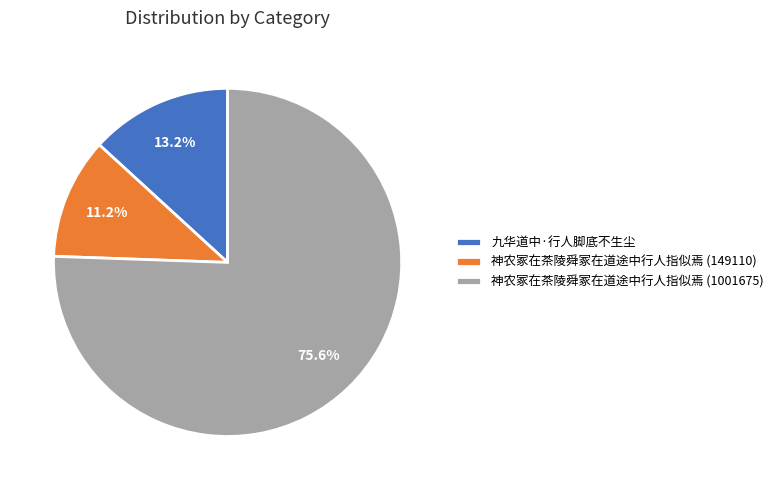

To the nearest percent, what percentage of the pie is 神农冢在茶陵舜冢在道途中行人指似焉 (149110)?

11%